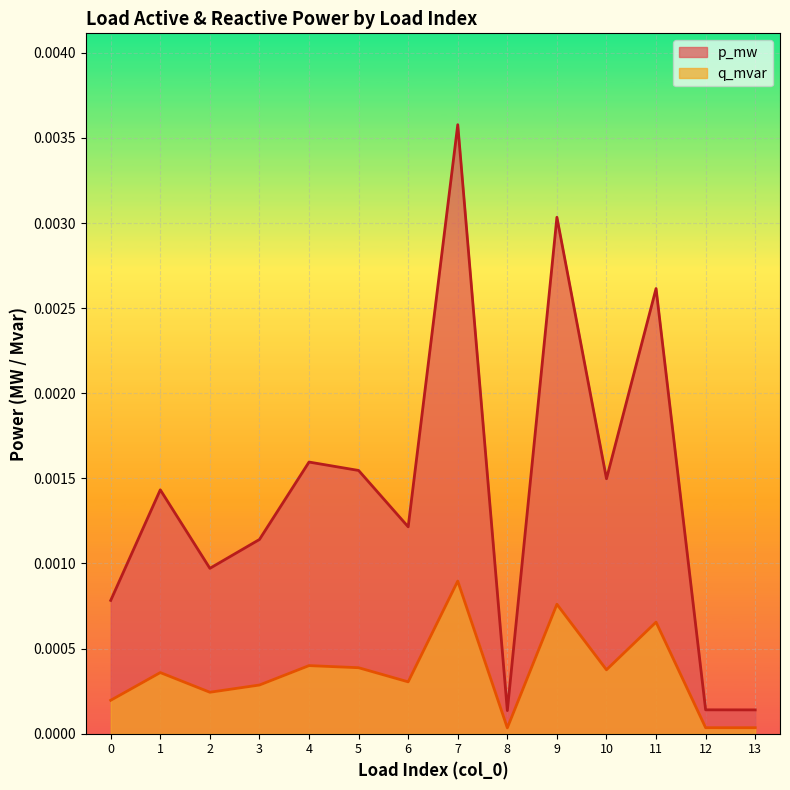

How many lines are shown in the chart?

2